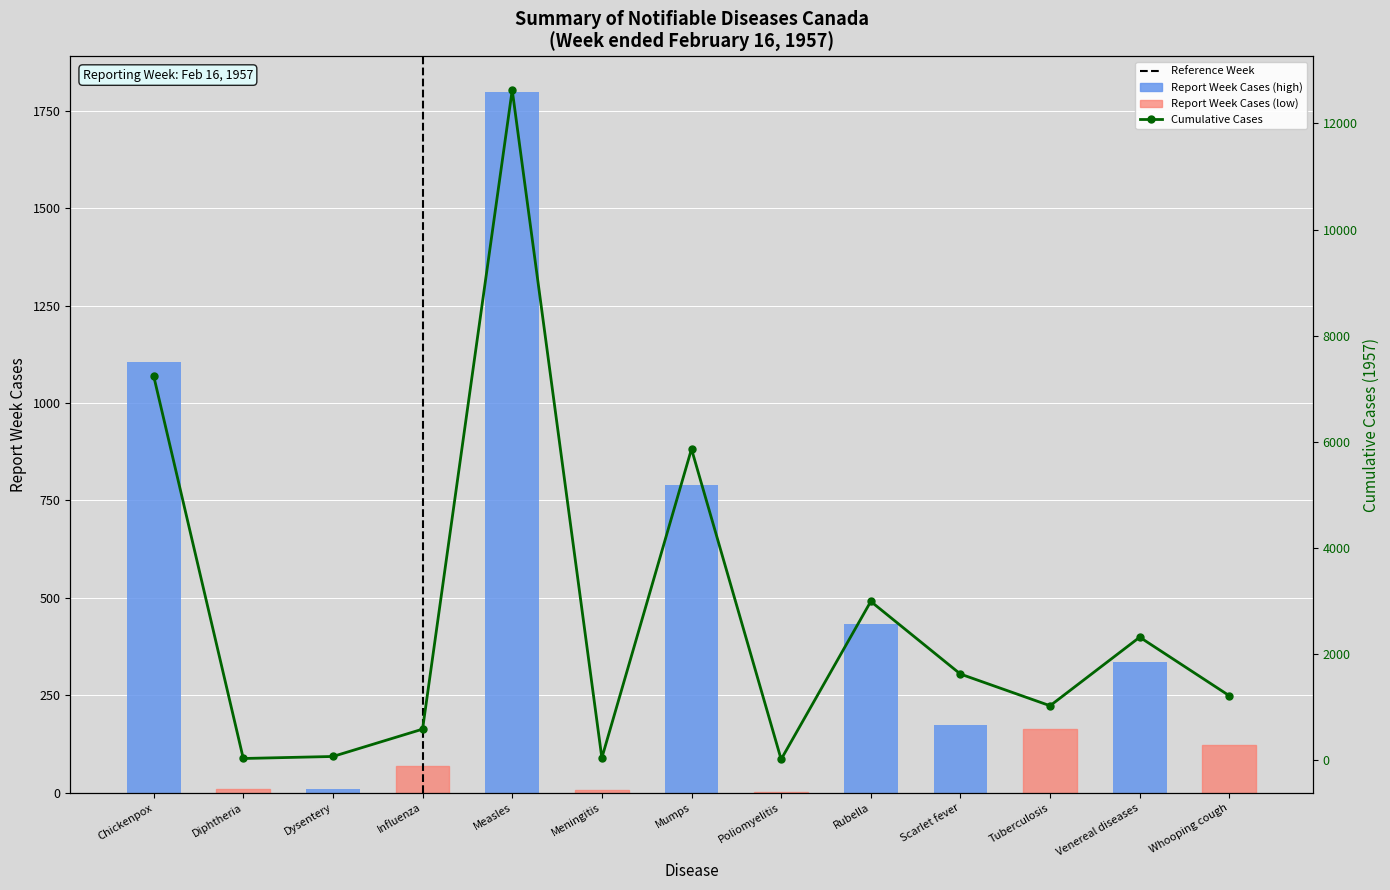

What position from the left is Venereal diseases?

12